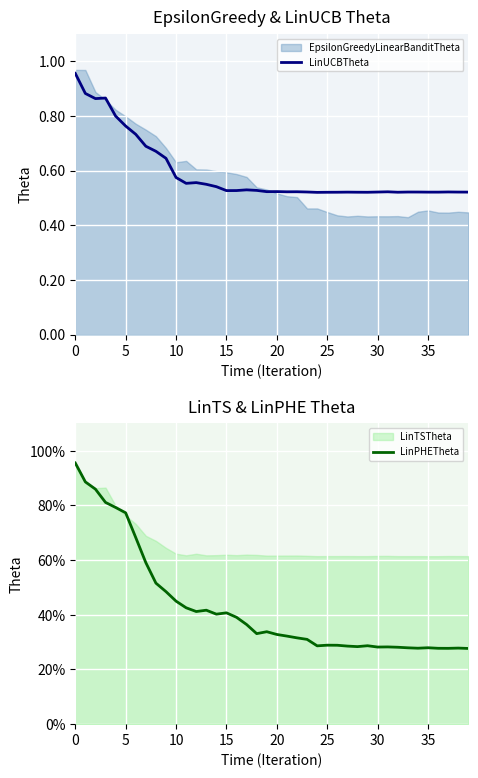

At which label does LinUCBTheta reach its minimum?

24